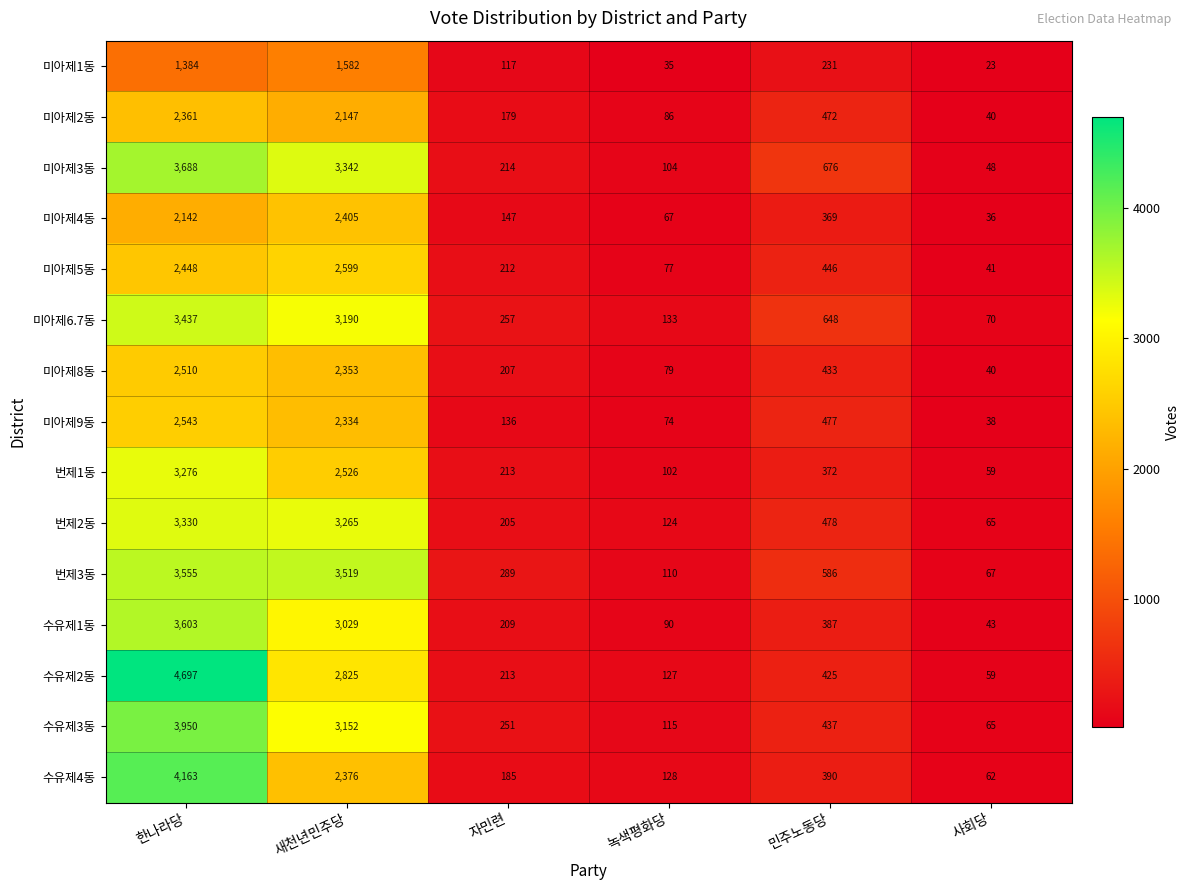

Rank the series by their maximum value, from lowest to highest.

미아제1동, 미아제2동, 미아제4동, 미아제8동, 미아제9동, 미아제5동, 번제1동, 번제2동, 미아제6.7동, 번제3동, 수유제1동, 미아제3동, 수유제3동, 수유제4동, 수유제2동